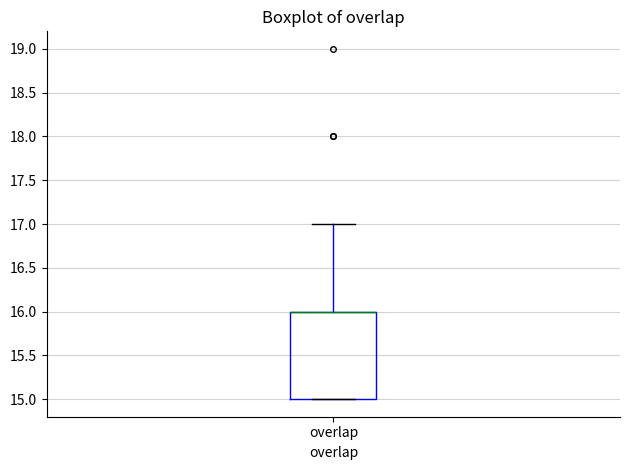

Where is the lower edge of the box for overlap on the y-axis? The values are not printed on the chart, so give them approximately, as read against the axis.

15